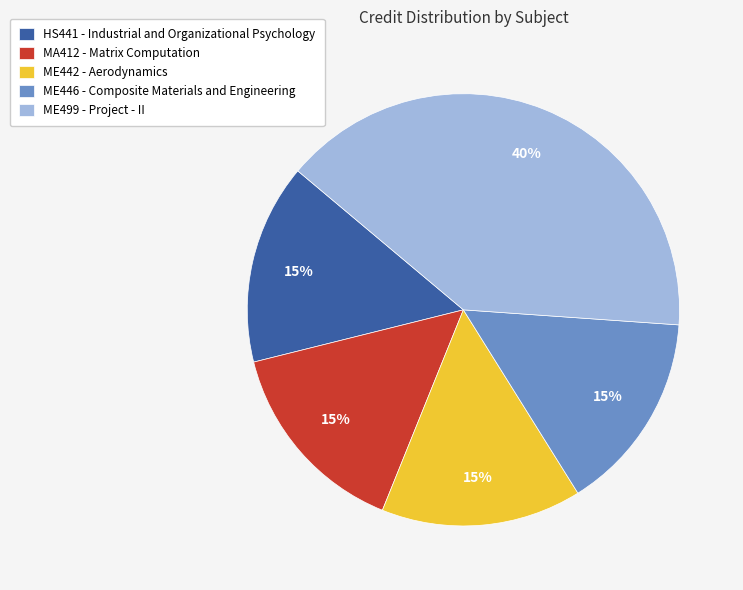

The ME499 - Project - II slice represents 25% of the pie. True or false?

False